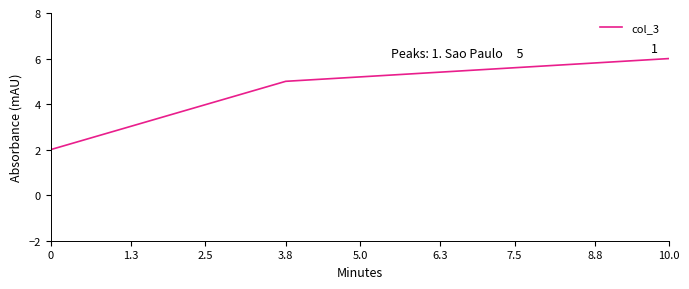

Which category has the highest value across all series?

10.0